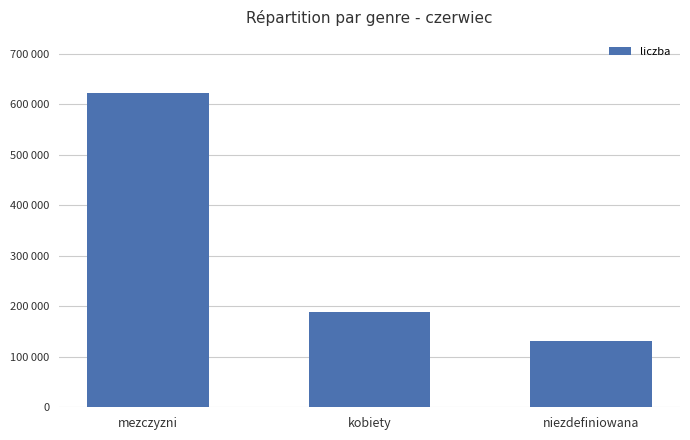

Rank the categories by value from highest to lowest.

mezczyzni, kobiety, niezdefiniowana